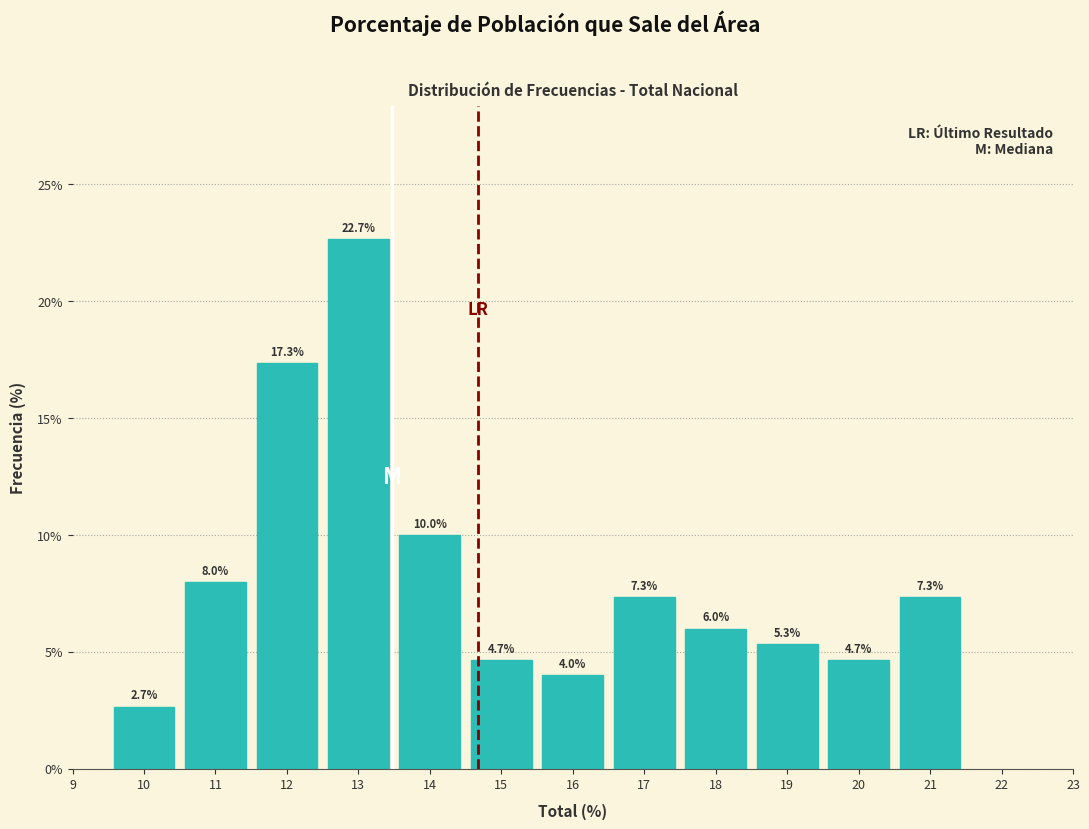

What is the height of the bar covering 15.5 to 16.5 on the x-axis?

4.0